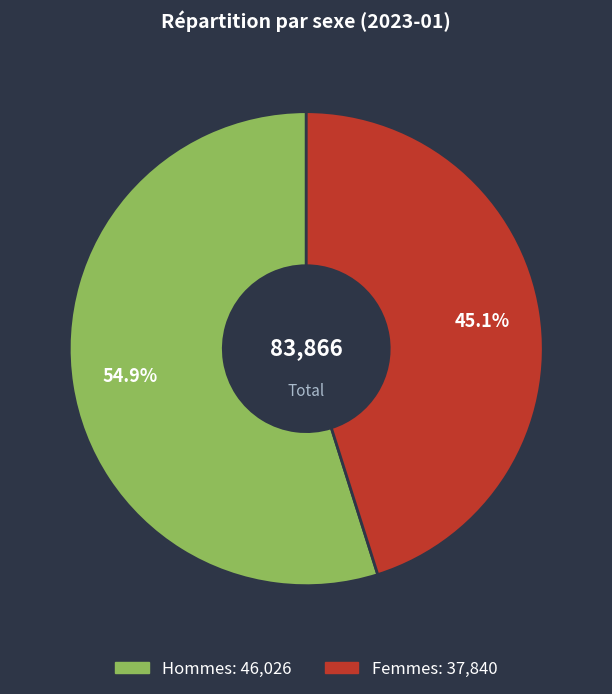

Approximately how many times larger is the value at Hommes compared to Femmes?

1.2